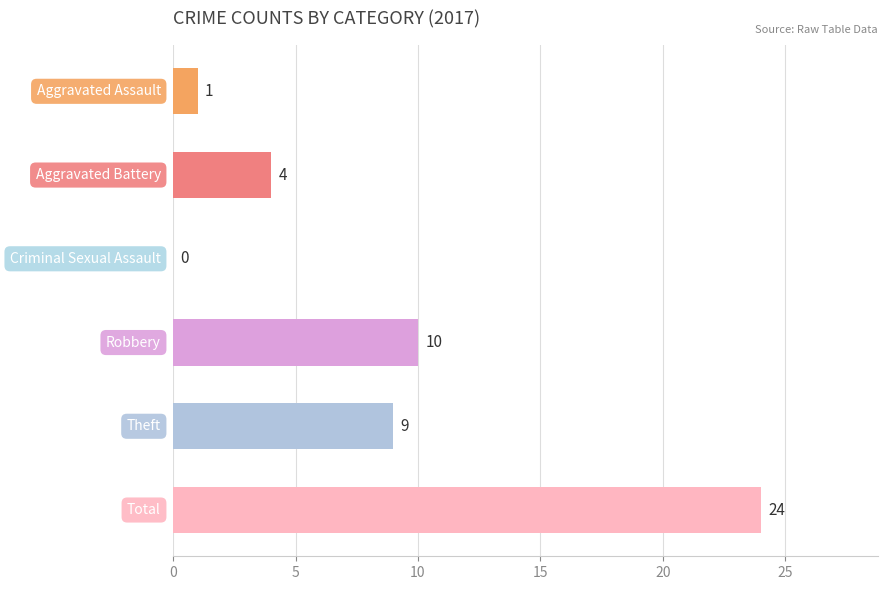

What is the greatest value displayed?

24